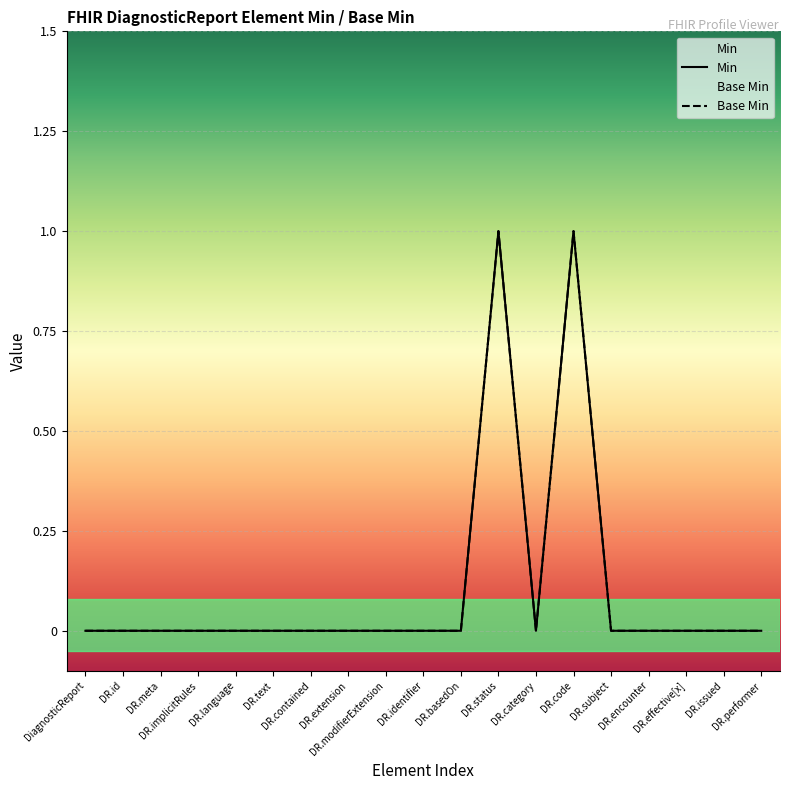

At which label does Base Min reach its minimum?

DiagnosticReport